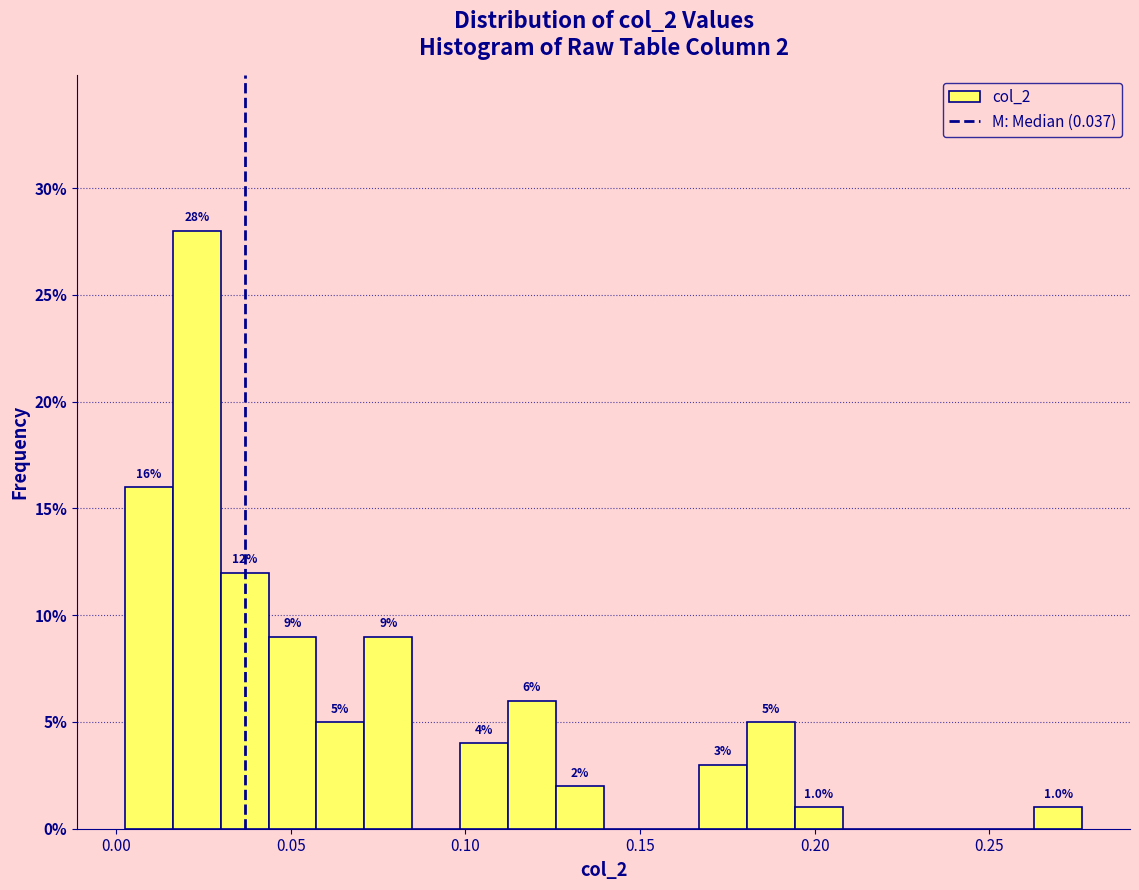

Around what value on the x-axis is the tallest bar? Give the approximate position of its centre, as read against the axis.

0.025